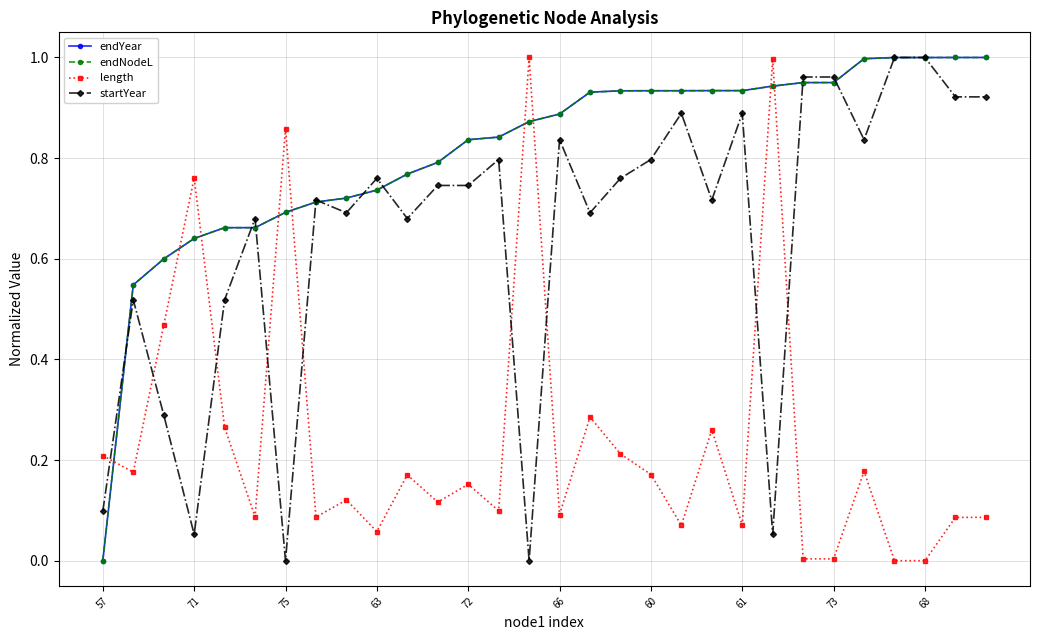

Reading left to right, what are all the values shown in this chart?

endYear: 0.0	0.5	0.6	0.6	0.7	0.7	0.7	0.7	0.7	0.7	0.8	0.8	0.8	0.8	0.9	0.9	0.9	0.9	0.9	0.9	0.9	0.9	0.9	1.0	1.0	1.0	1.0	1.0	1.0	1.0
endNodeL: 0.0	0.5	0.6	0.6	0.7	0.7	0.7	0.7	0.7	0.7	0.8	0.8	0.8	0.8	0.9	0.9	0.9	0.9	0.9	0.9	0.9	0.9	0.9	1.0	1.0	1.0	1.0	1.0	1.0	1.0
length: 0.2	0.2	0.5	0.8	0.3	0.1	0.9	0.1	0.1	0.1	0.2	0.1	0.2	0.1	1.0	0.1	0.3	0.2	0.2	0.1	0.3	0.1	1.0	0.0	0.0	0.2	0.0	0.0	0.1	0.1
startYear: 0.1	0.5	0.3	0.1	0.5	0.7	0.0	0.7	0.7	0.8	0.7	0.7	0.7	0.8	0.0	0.8	0.7	0.8	0.8	0.9	0.7	0.9	0.1	1.0	1.0	0.8	1.0	1.0	0.9	0.9